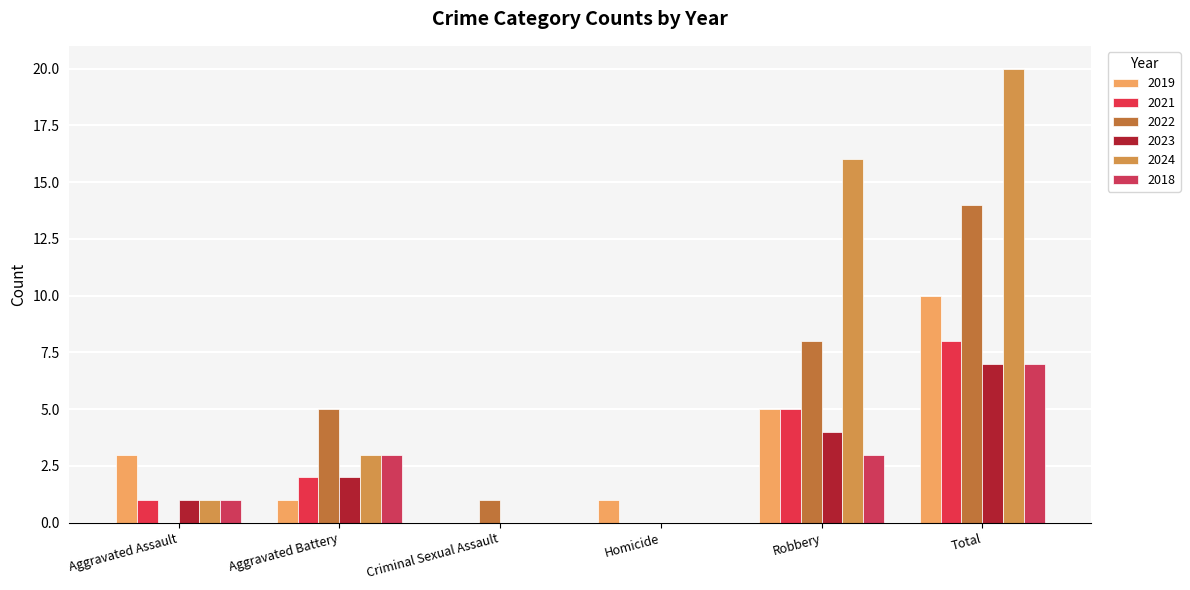

What is the maximum value for 2019?

10